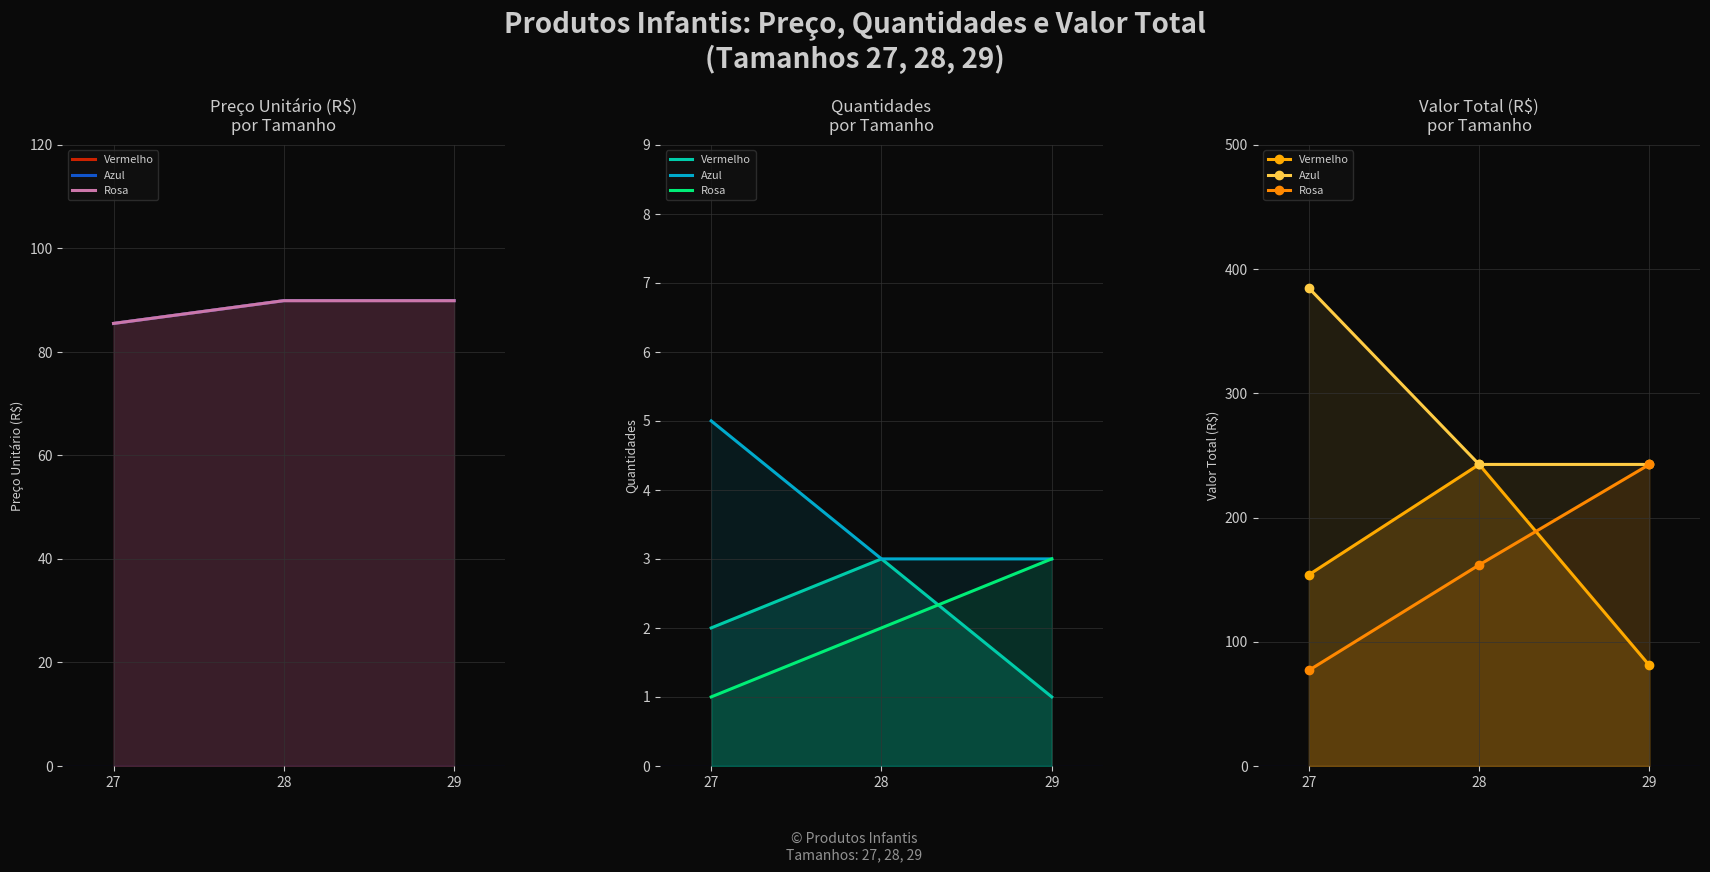

What is the average value of the Vermelho series?

159.2